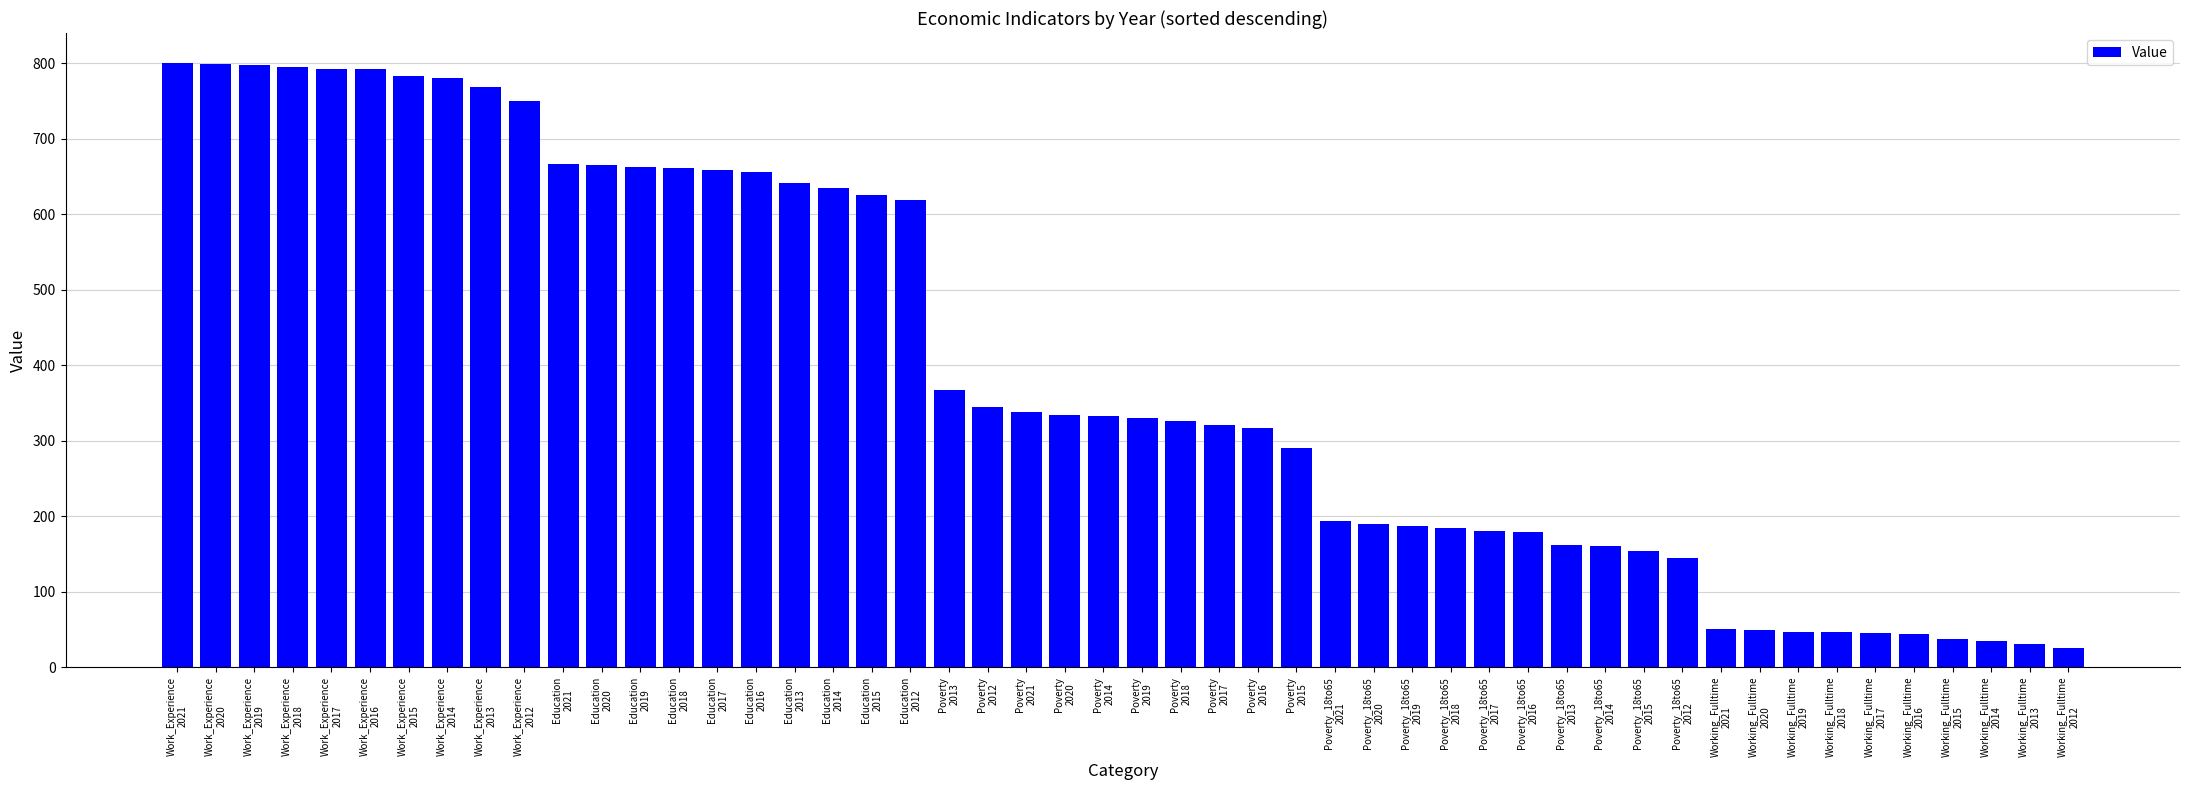

What is the difference between the second highest and minimum values?

773